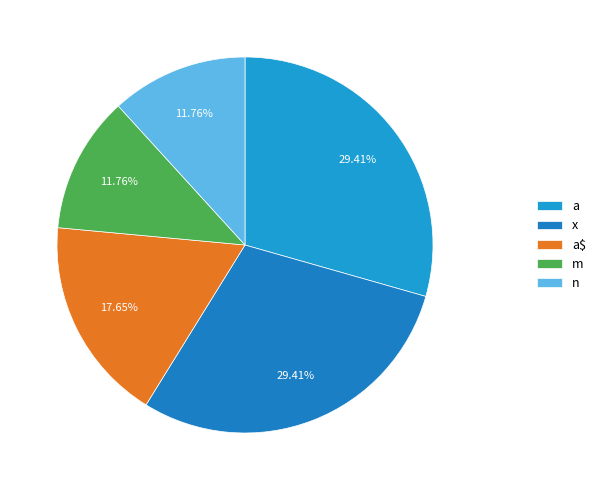

To the nearest percent, what is the difference between the largest and smallest slice percentages?

18%